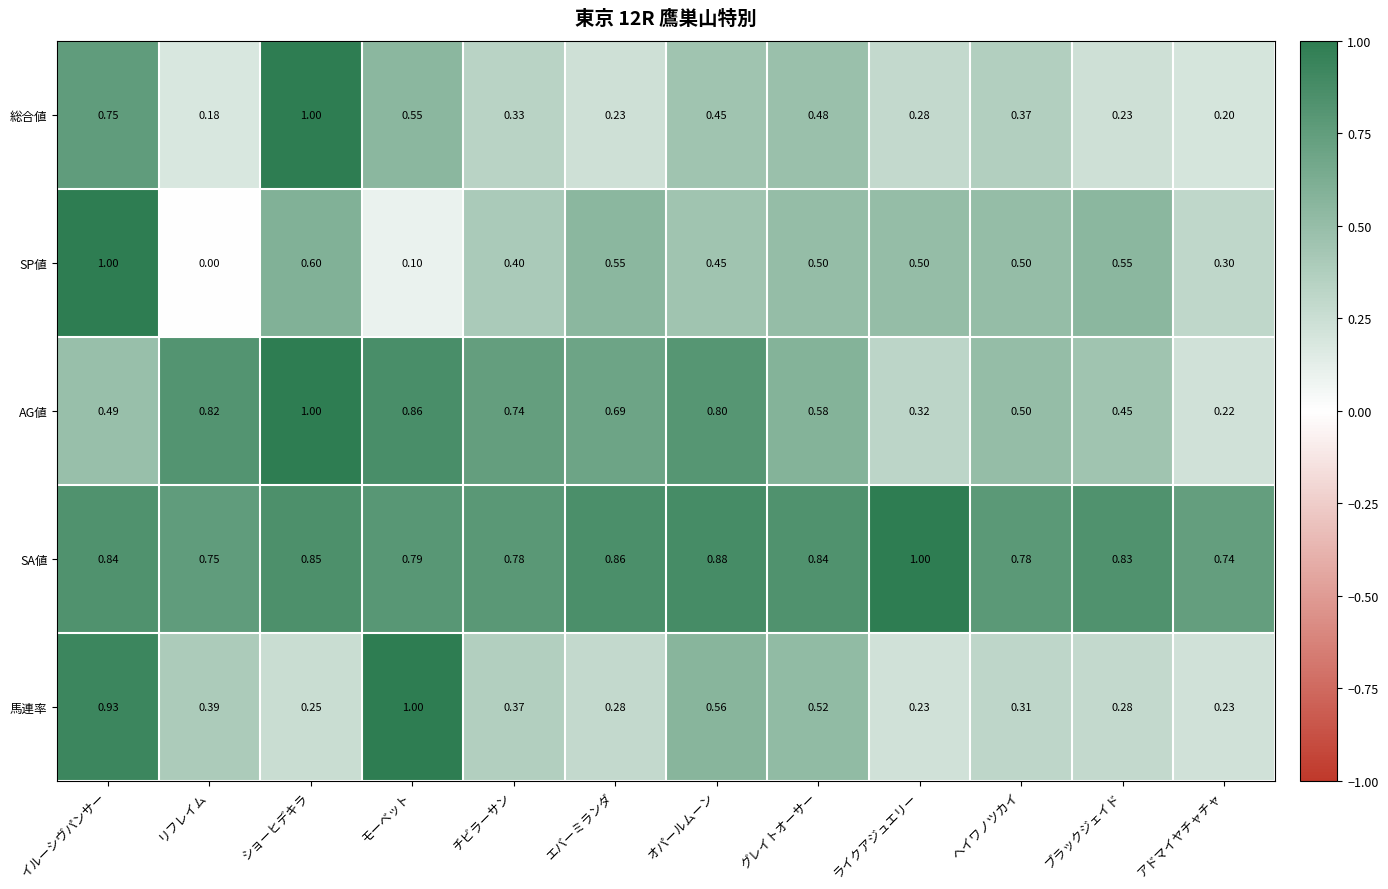

At ブラックジェイド, list the series in order from largest to smallest.

SA値, SP値, AG値, 馬連率, 総合値